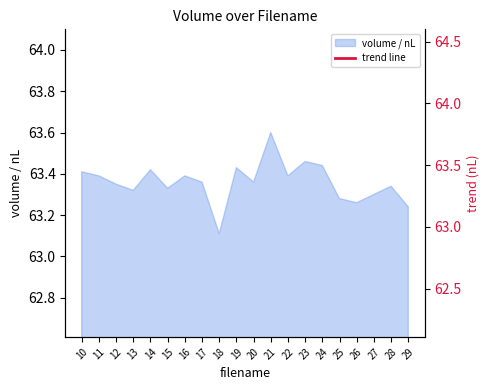

What is the highest value of the volume / nL series?

63.6